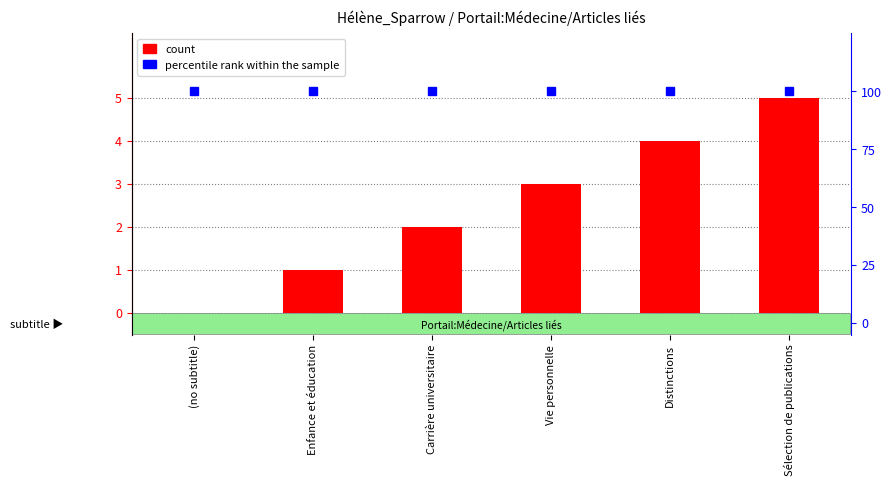

Rank the series at (no subtitle) from highest to lowest value.

percentile rank within the sample, count